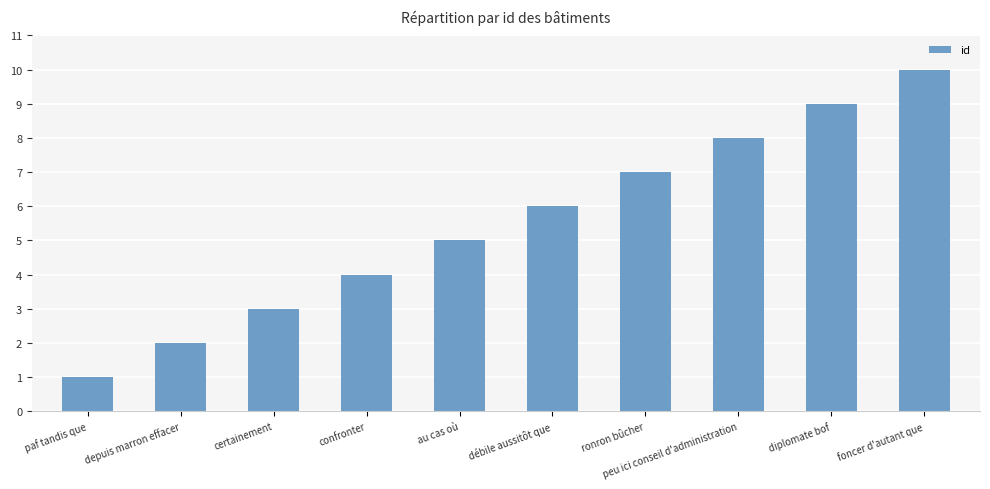

List the labels in order of value, largest first.

foncer d'autant que, diplomate bof, peu ici conseil d'administration, ronron bûcher, débile aussitôt que, au cas où, confronter, certainement, depuis marron effacer, paf tandis que